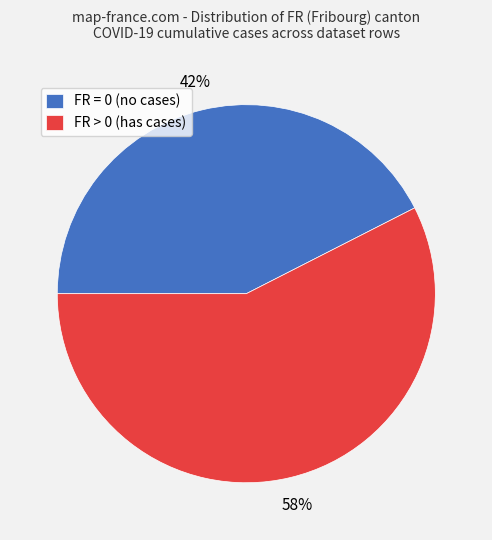

Is there any slice that represents more than half of the pie?

Yes